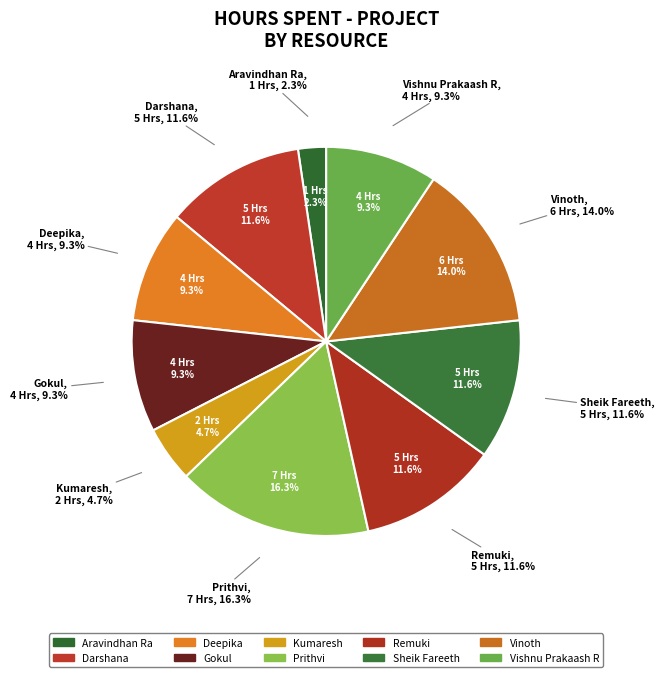

True or false: Sheik Fareeth accounts for 5% of the total.

False